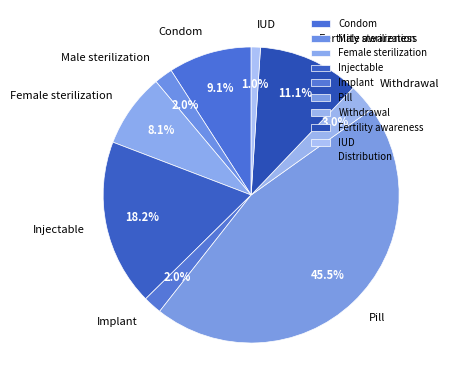

The Withdrawal slice represents 3% of the pie. True or false?

True